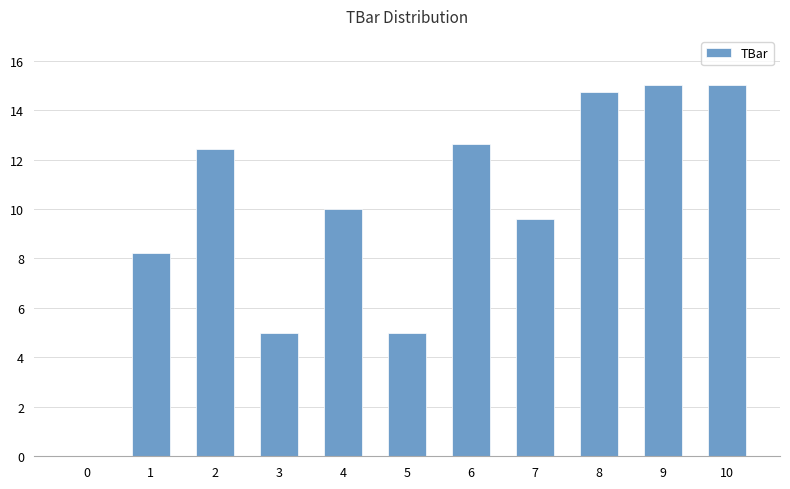

Where does the data first go above 10?

2